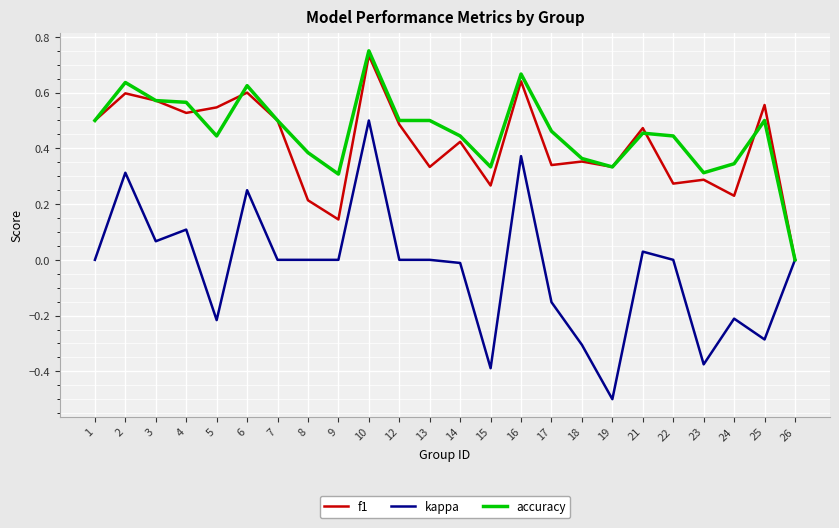

Rank the series at 17 from highest to lowest value.

accuracy, f1, kappa